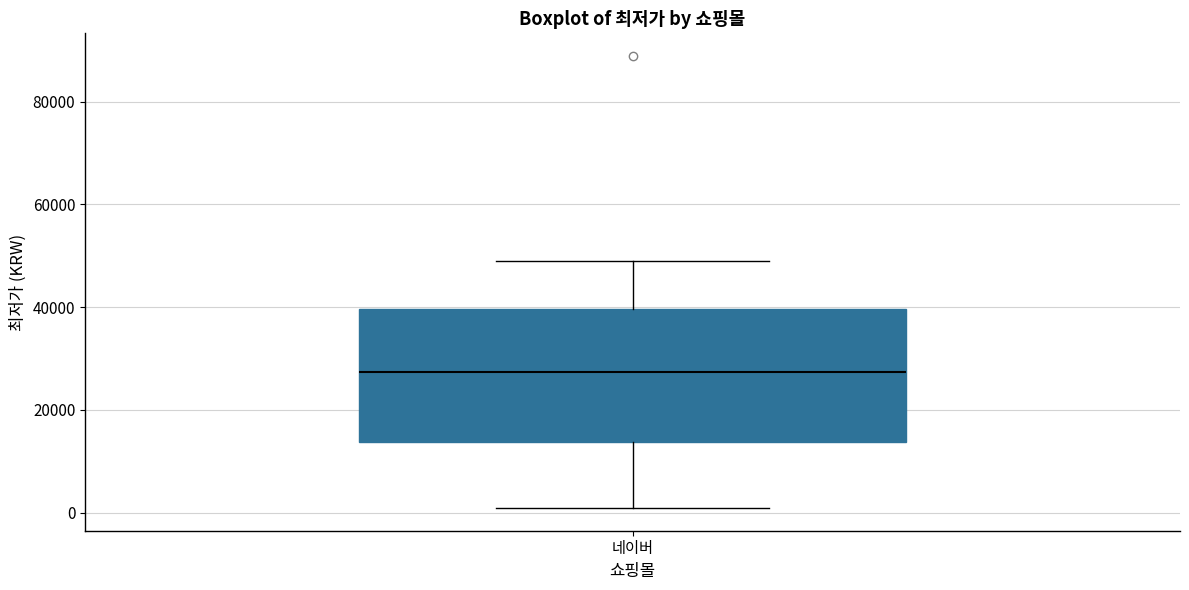

Read this box plot against the y-axis: the position of the median line, the range covered by the box, and the ends of both whiskers. The values are not printed on the chart, so give them approximately, as read against the axis.

median 28000, box 14000 to 40000, whiskers 0 to 50000